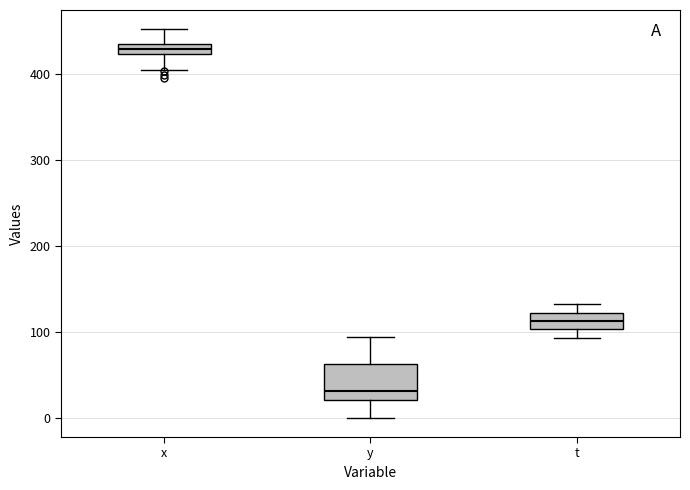

Which box's median line is the lowest?

y